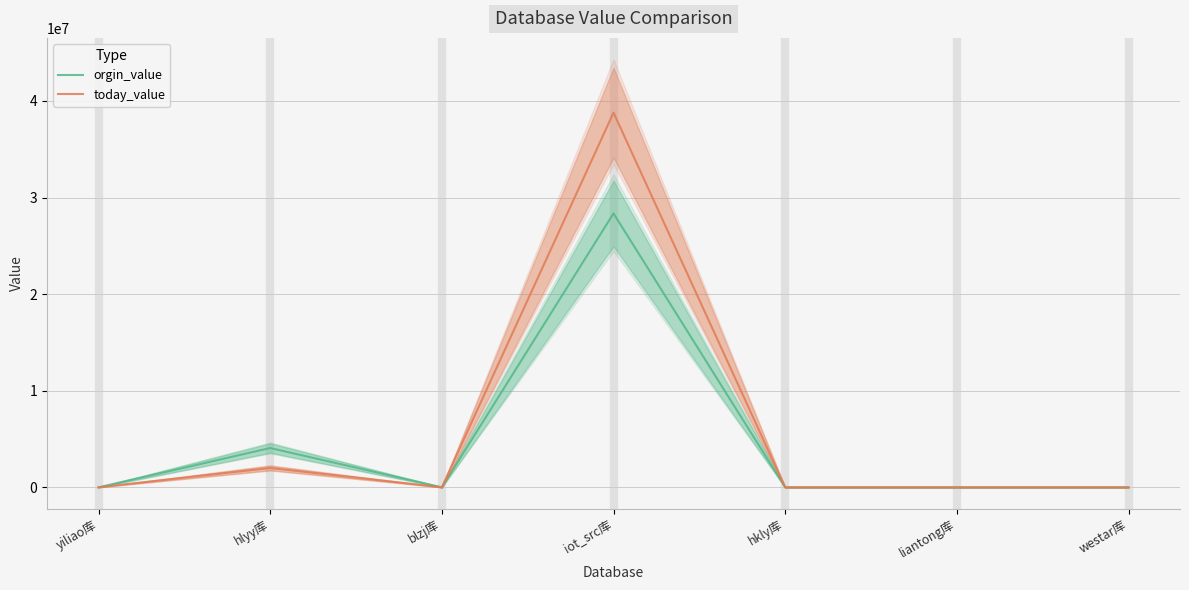

What is the sum of all today_value values?

40791981